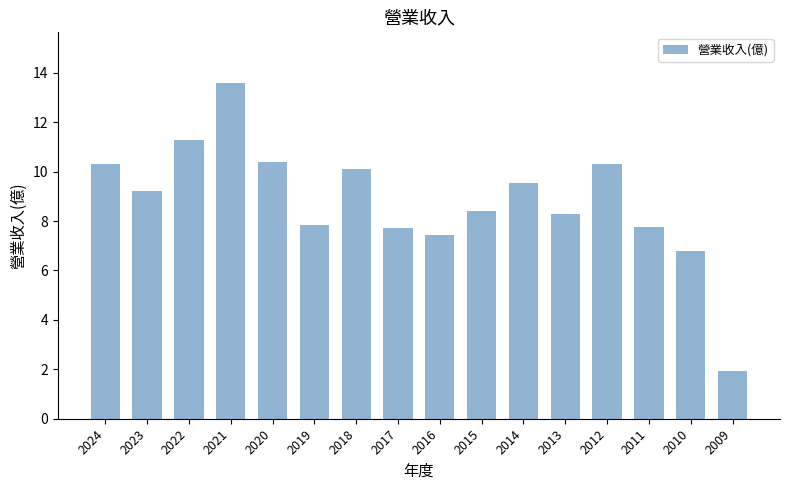

At which category does the chart reach its peak across all series?

2021